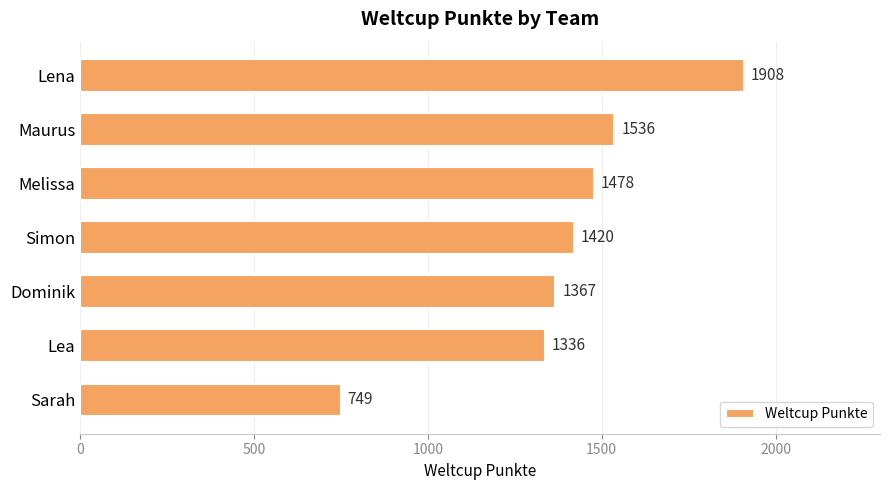

What is the minimum value shown in the chart?

749